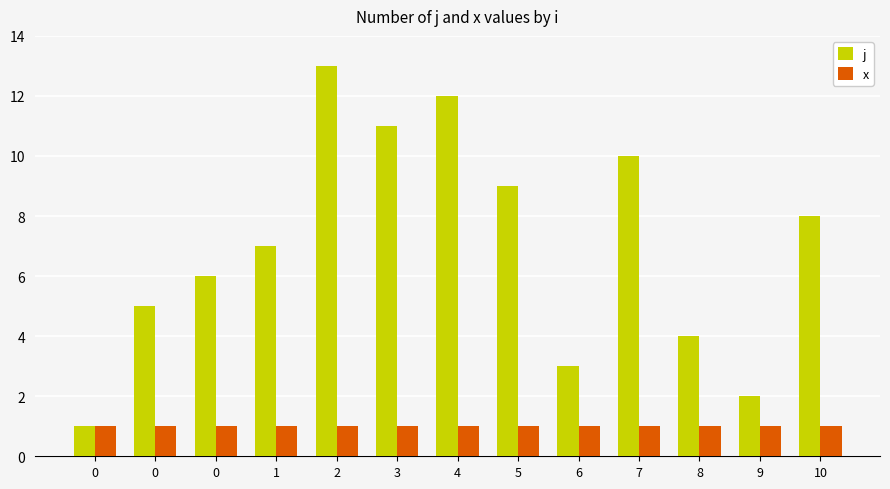

Is it true that x equals 1 at 1?

True